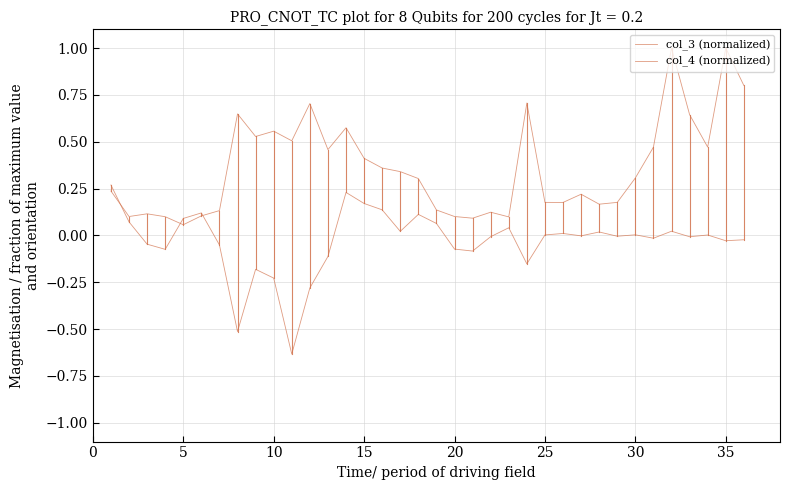

What is the difference between the maximum and second lowest values in the col_4 (normalized) series?

0.9